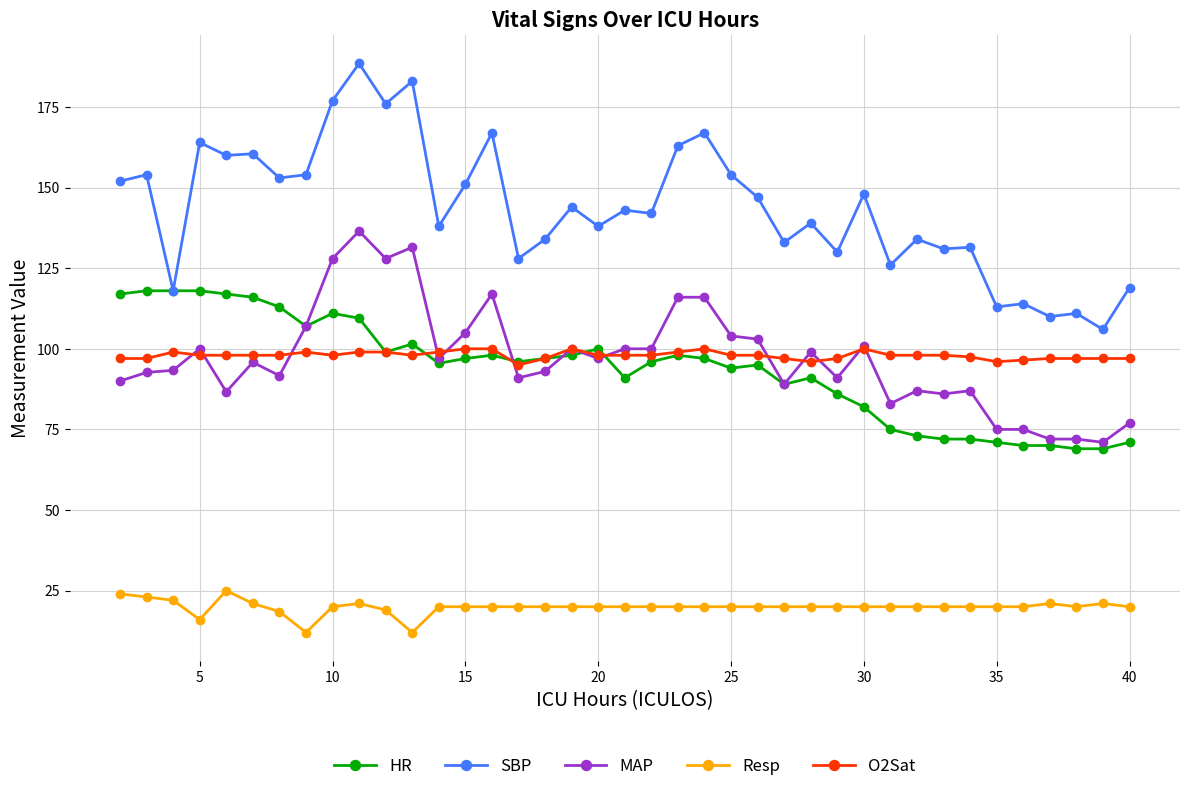

What are all the series names shown in the legend?

HR, SBP, MAP, Resp, O2Sat